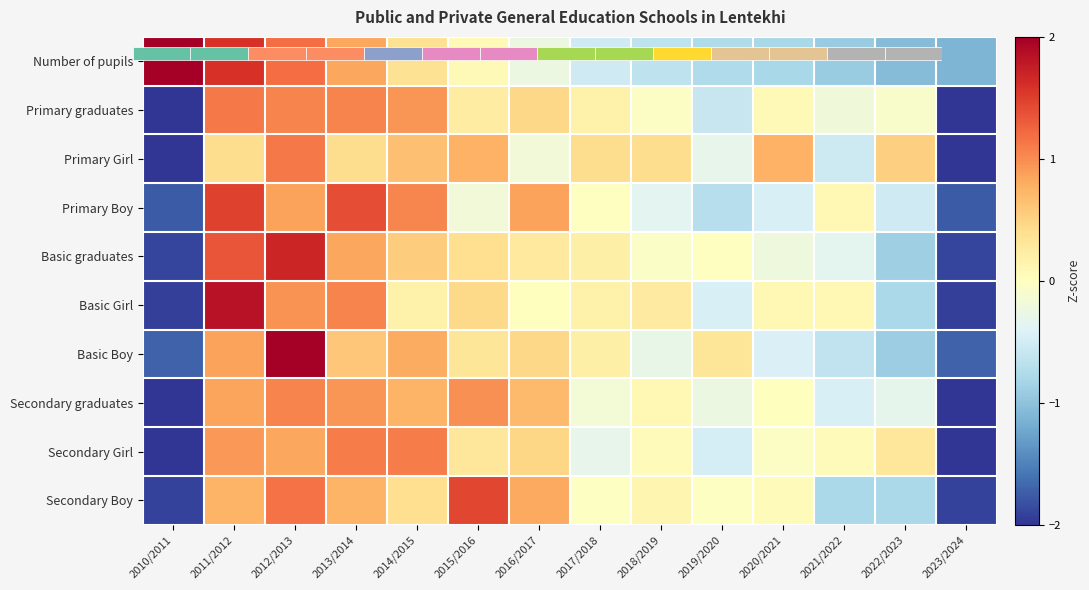

Which has a higher value, 2021/2022 or 2019/2020?

2019/2020